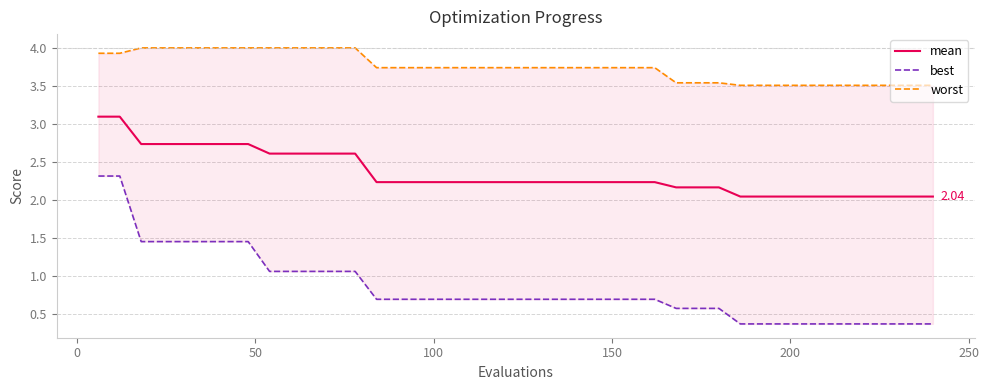

True or false: worst and best cross at least once.

False